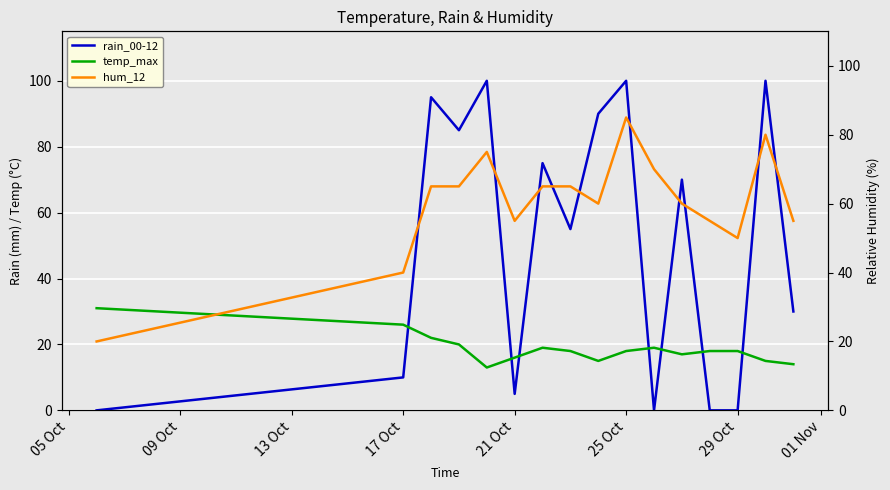

What is the maximum value for temp_max?

31